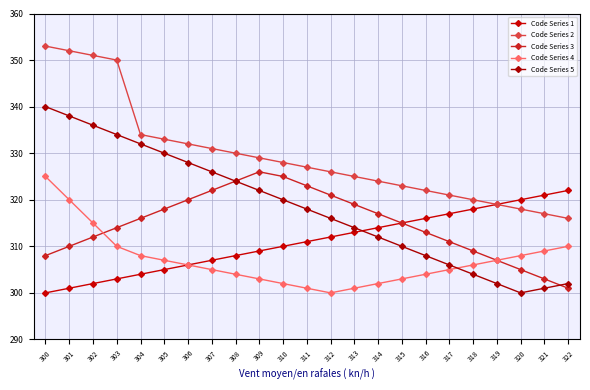

At which category is the sum across all series the highest?

300